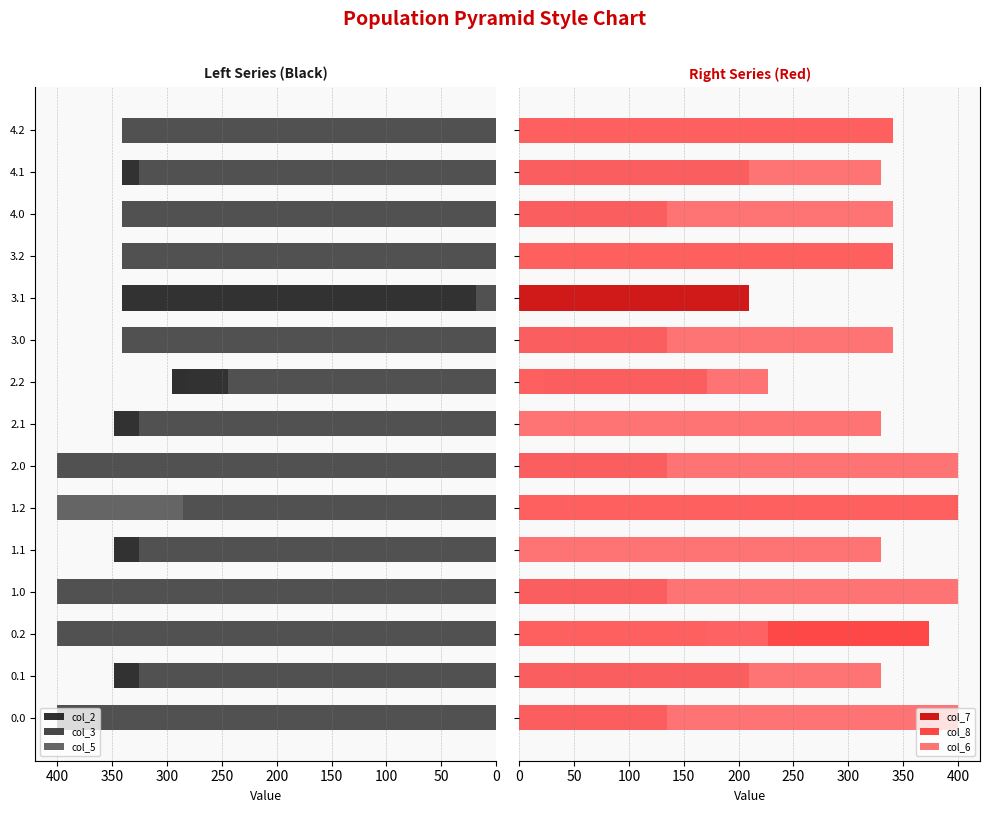

What is the value of the col_6 bar at the 8th from the left?

330.0